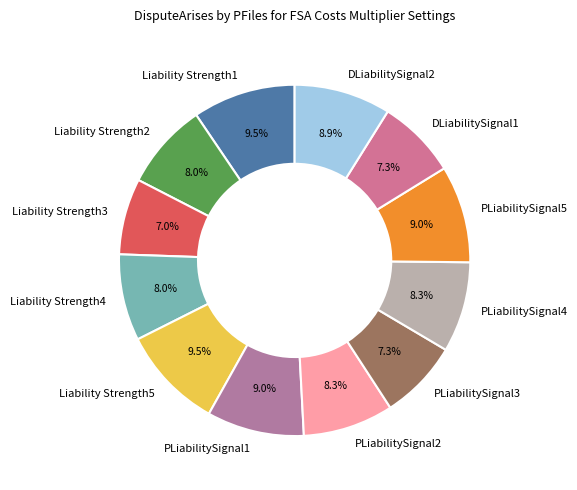

True or false: PLiabilitySignal1 accounts for 9% of the total.

True